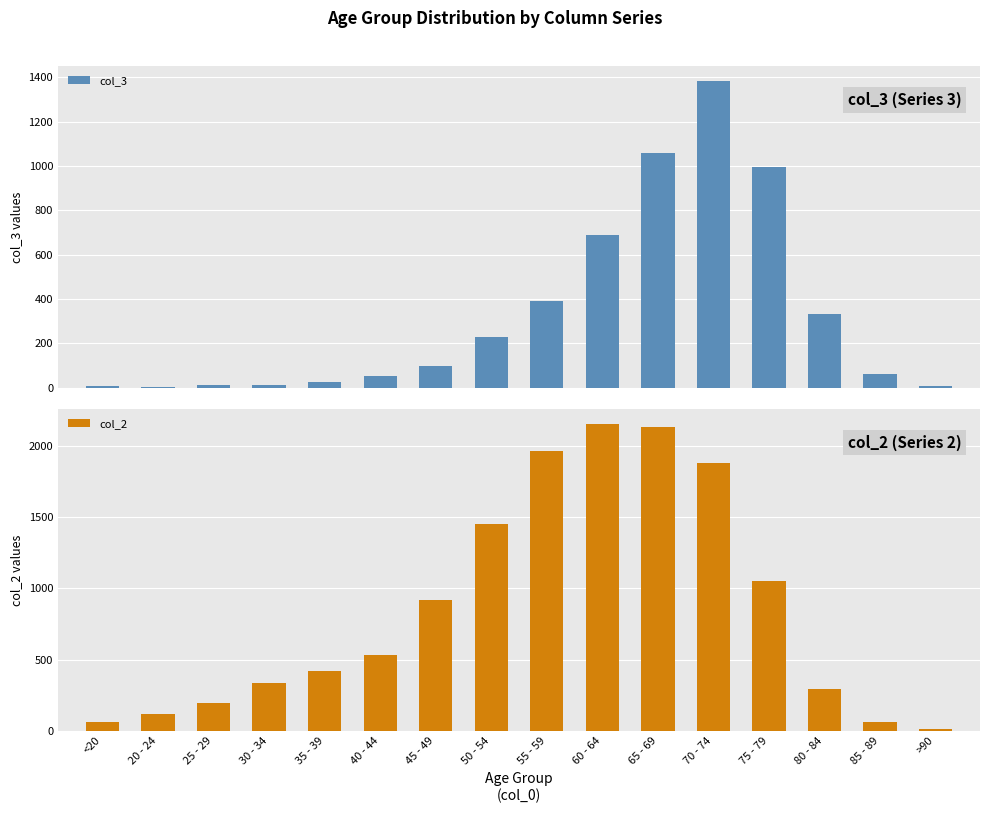

Count the number of data series in this chart.

2